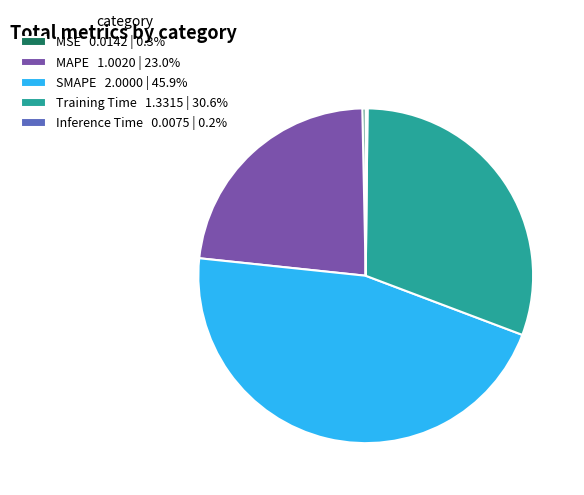

Do MAPE 1.0020 | 23.0% and MSE 0.0142 | 0.3% together represent more than half of the pie?

No